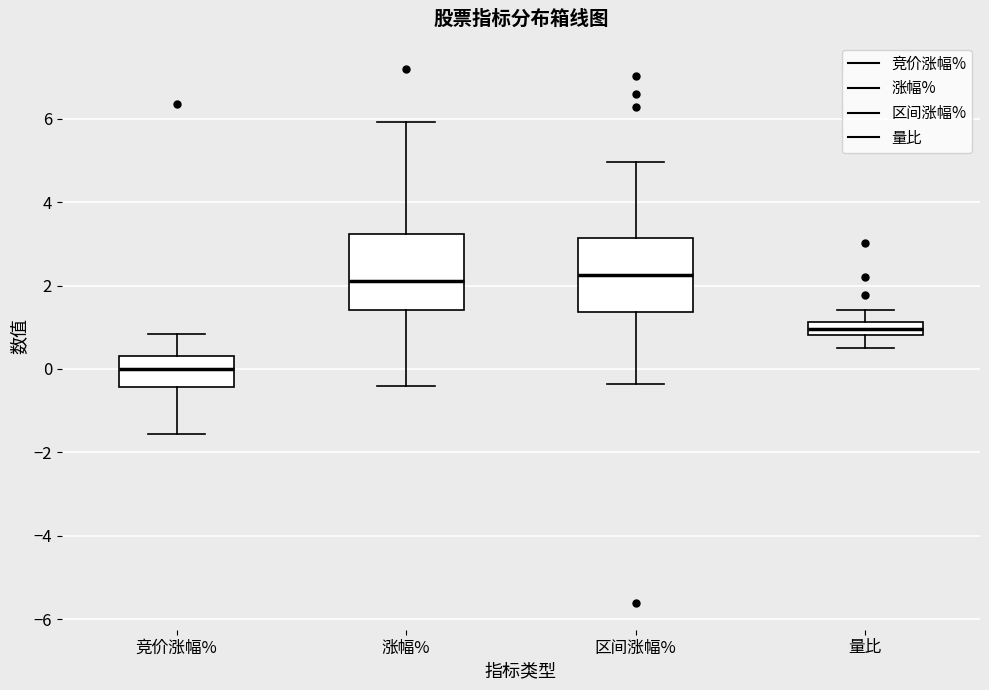

Reading left to right, transcribe this box plot: for each box, give where its median line is, the range the box spans, and where its two whiskers end, as read against the y-axis. The values are not printed on the chart, so give them approximately, as read against the axis.

竞价涨幅%: median 0.0, box -0.4 to 0.4, whiskers -1.6 to 0.8
涨幅%: median 2.2, box 1.4 to 3.2, whiskers -0.4 to 6.0
区间涨幅%: median 2.2, box 1.4 to 3.2, whiskers -0.4 to 5.0
量比: median 1.0, box 0.8 to 1.2, whiskers 0.6 to 1.4